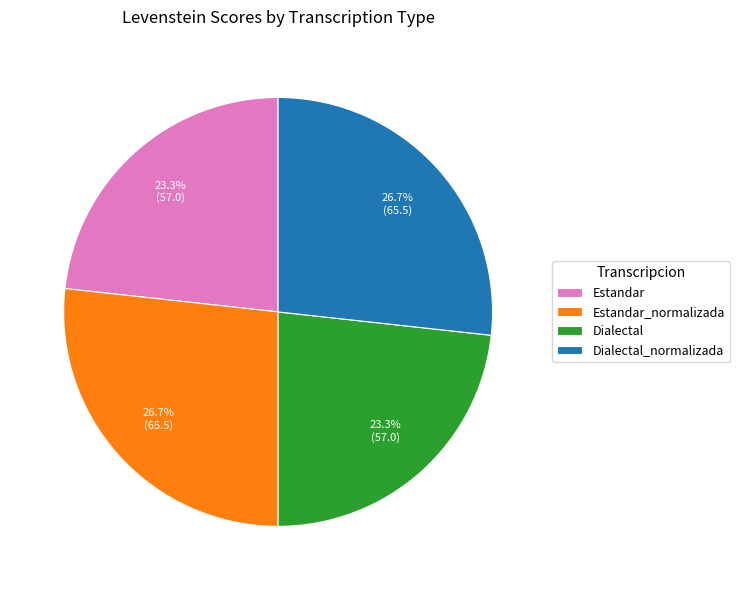

How much of the chart is everything except Dialectal_normalizada?

73.3%